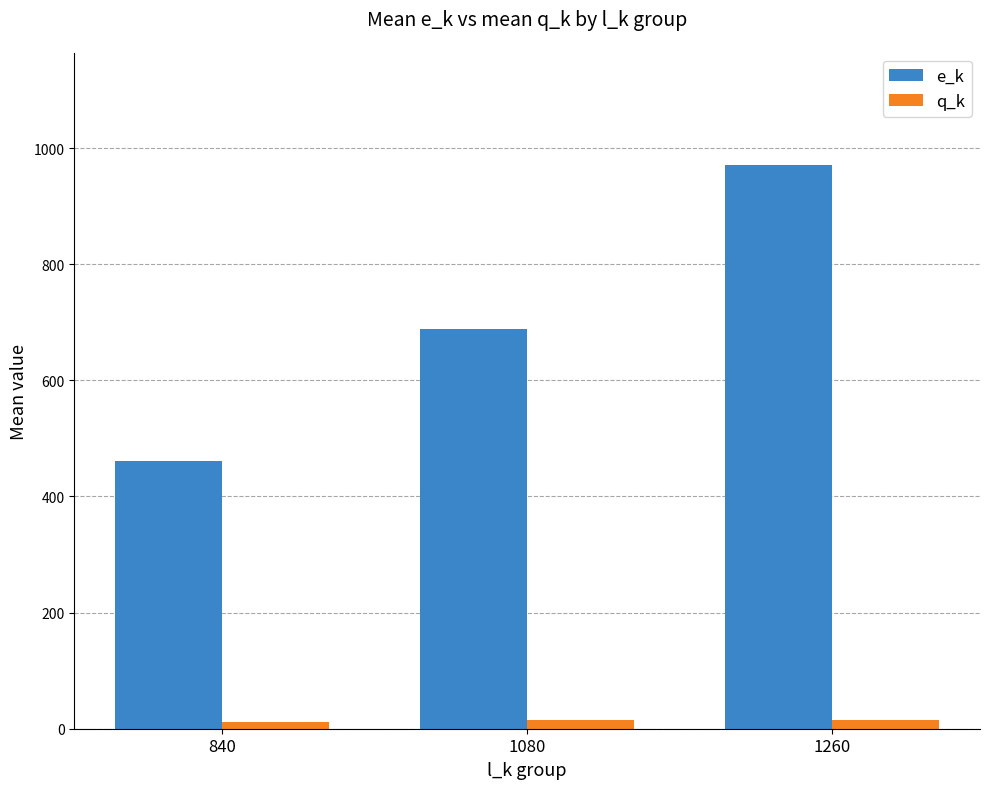

How many distinct data groups are displayed?

2